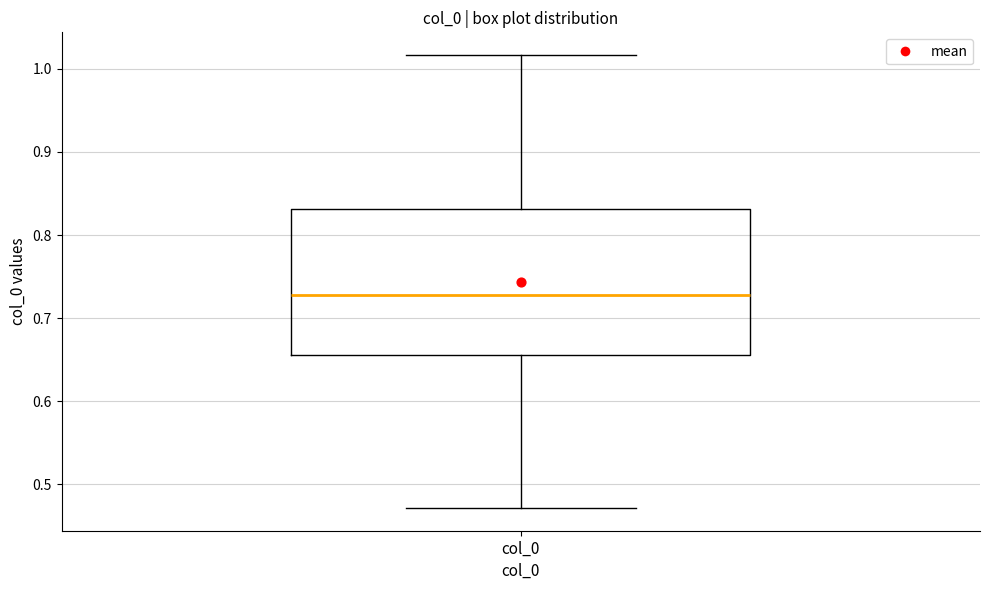

Read this box plot against the y-axis: the position of the median line, the range covered by the box, and the ends of both whiskers. The values are not printed on the chart, so give them approximately, as read against the axis.

median 0.73, box 0.66 to 0.83, whiskers 0.47 to 1.02